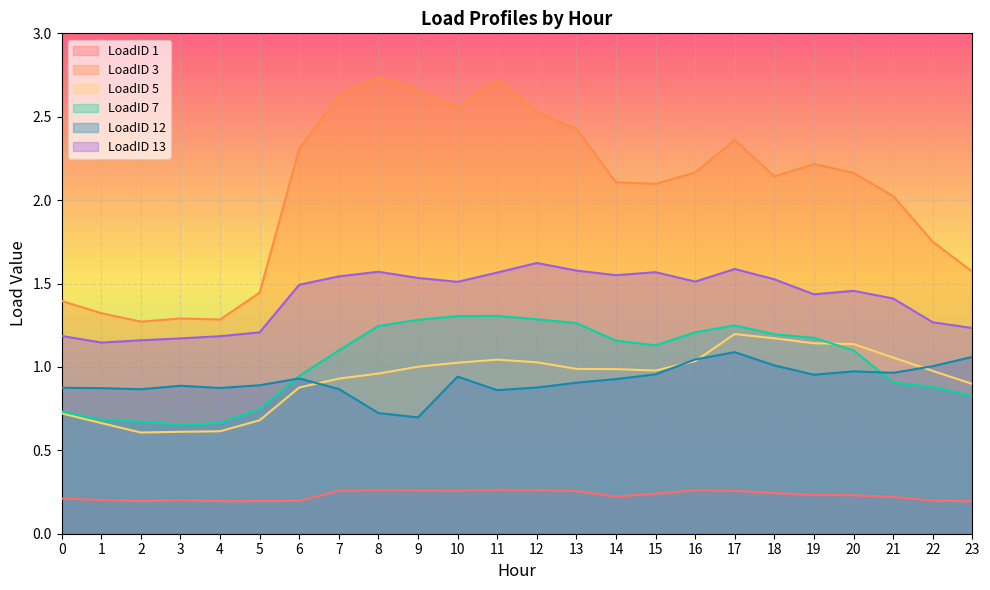

What is the sum of the LoadID 13 values at 11 and 9?

3.1